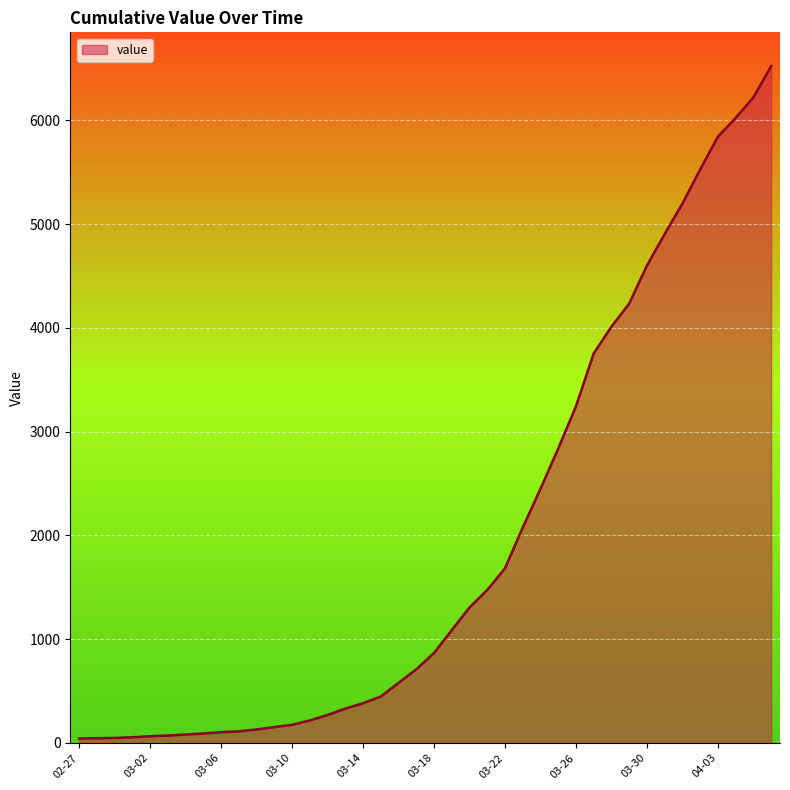

What is the maximum value shown in the chart?

6522